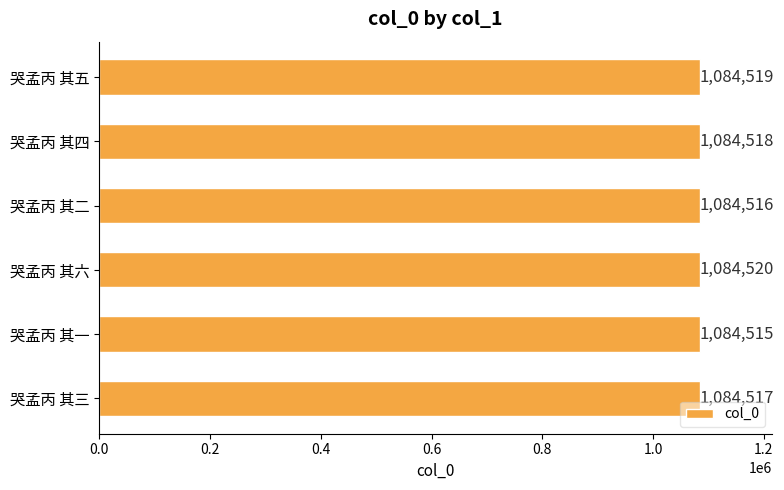

Where is the data nearest to the value 1084517?

哭孟丙 其三